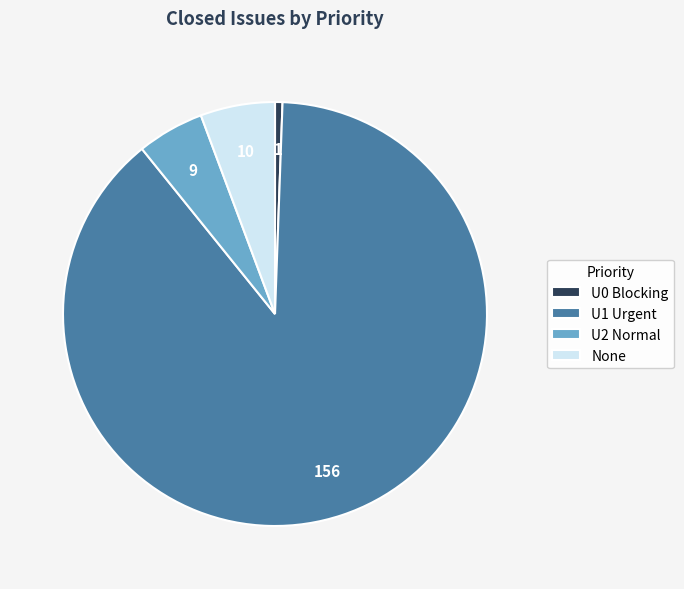

What is the smallest slice in the pie chart?

U0 Blocking